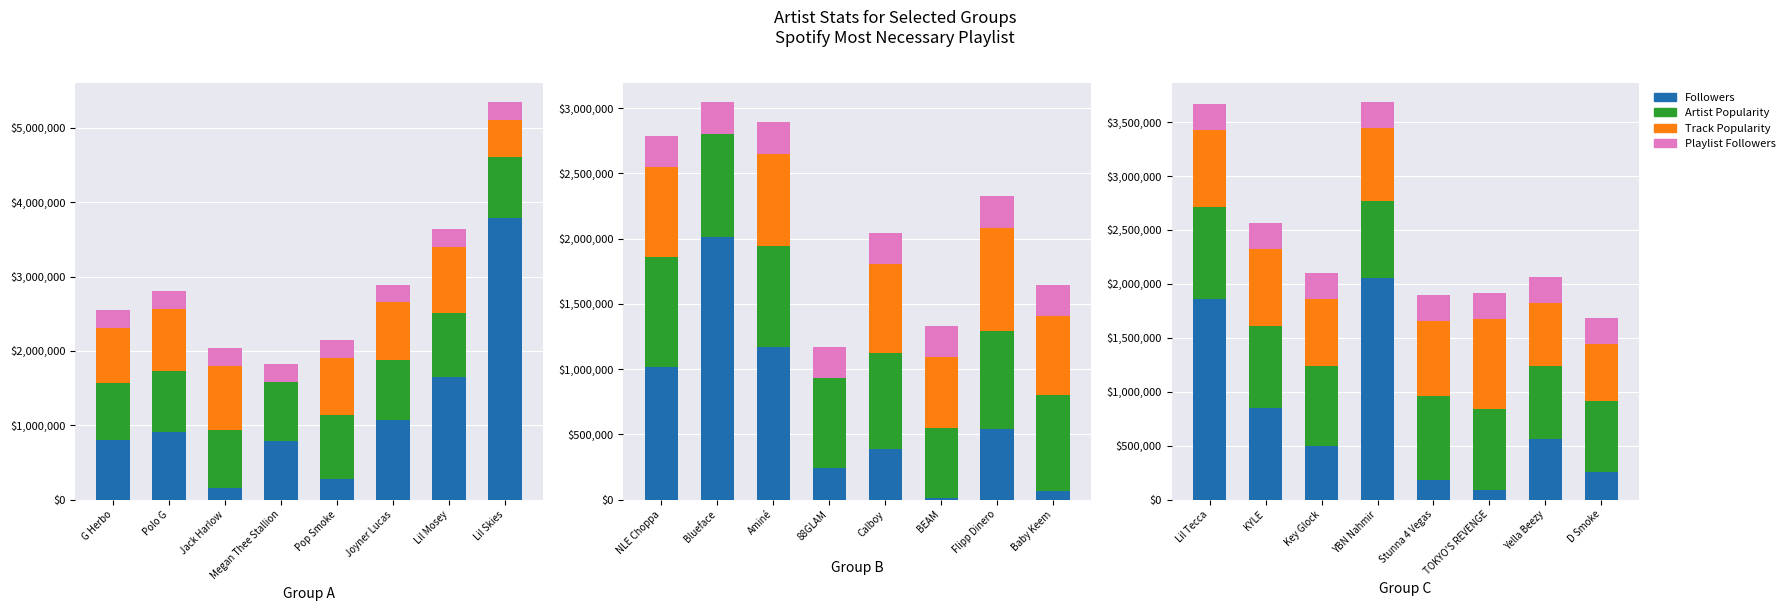

True or false: Track Popularity has a value of 382724 at YBN Nahmir.

False